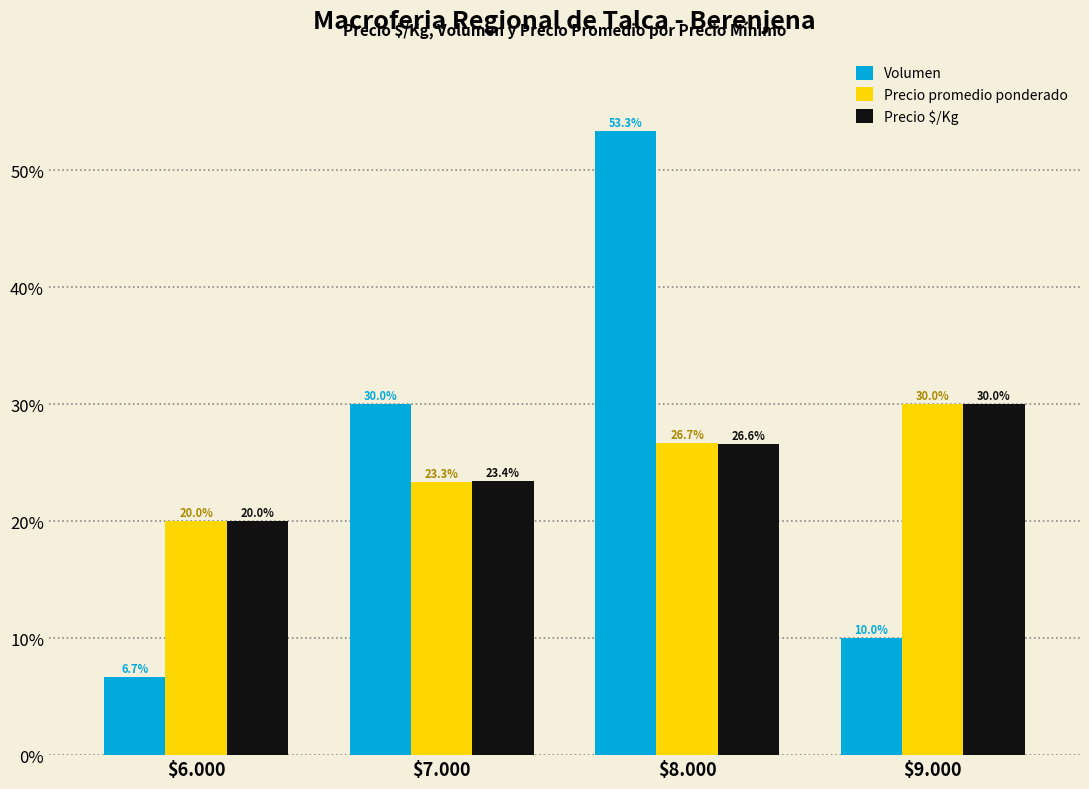

Reading left to right, list all the values displayed in this chart.

Volumen: 6.7	30.0	53.3	10.0
Precio promedio ponderado: 20.0	23.3	26.7	30.0
Precio $/Kg: 20.0	23.4	26.6	30.0